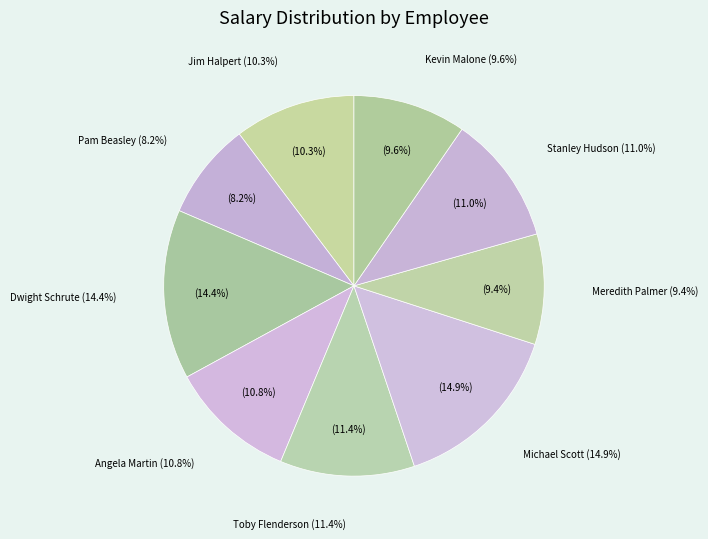

Rank the categories by value from highest to lowest.

Michael Scott, Dwight Schrute, Toby Flenderson, Stanley Hudson, Angela Martin, Jim Halpert, Kevin Malone, Meredith Palmer, Pam Beasley